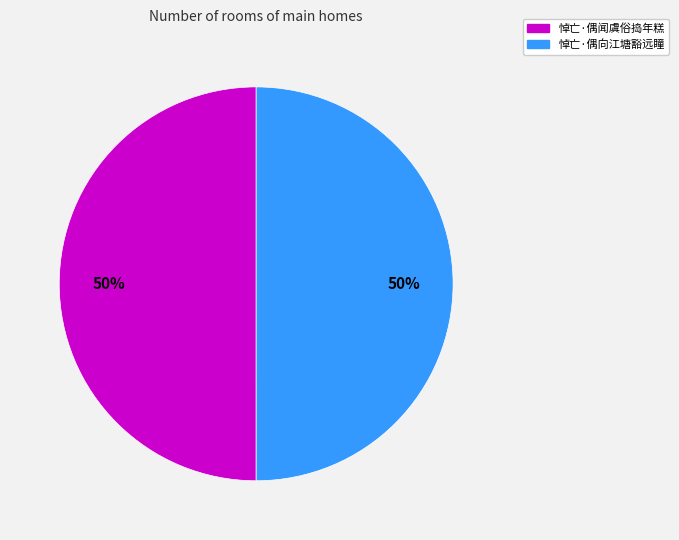

Combined, do 悼亡·偶向江塘豁远瞳 and 悼亡·偶闻虞俗捣年糕 account for over 50%?

Yes